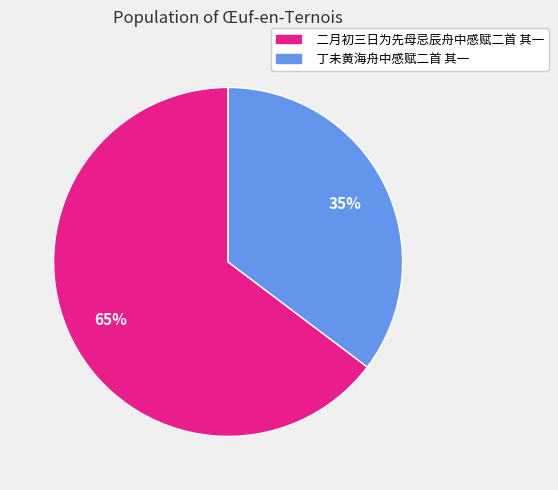

Is it true that 丁未黄海舟中感赋二首 其一 is 48% of the pie?

False